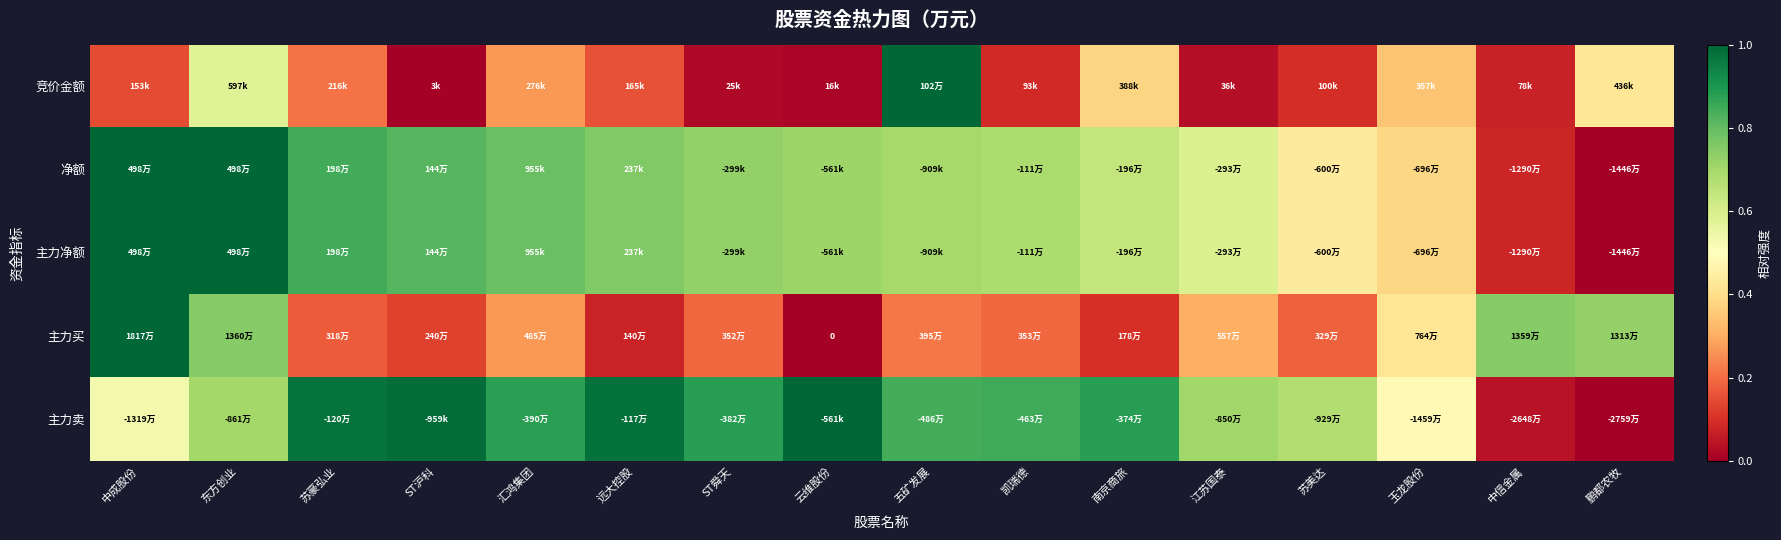

What is the greatest value displayed?

1.0